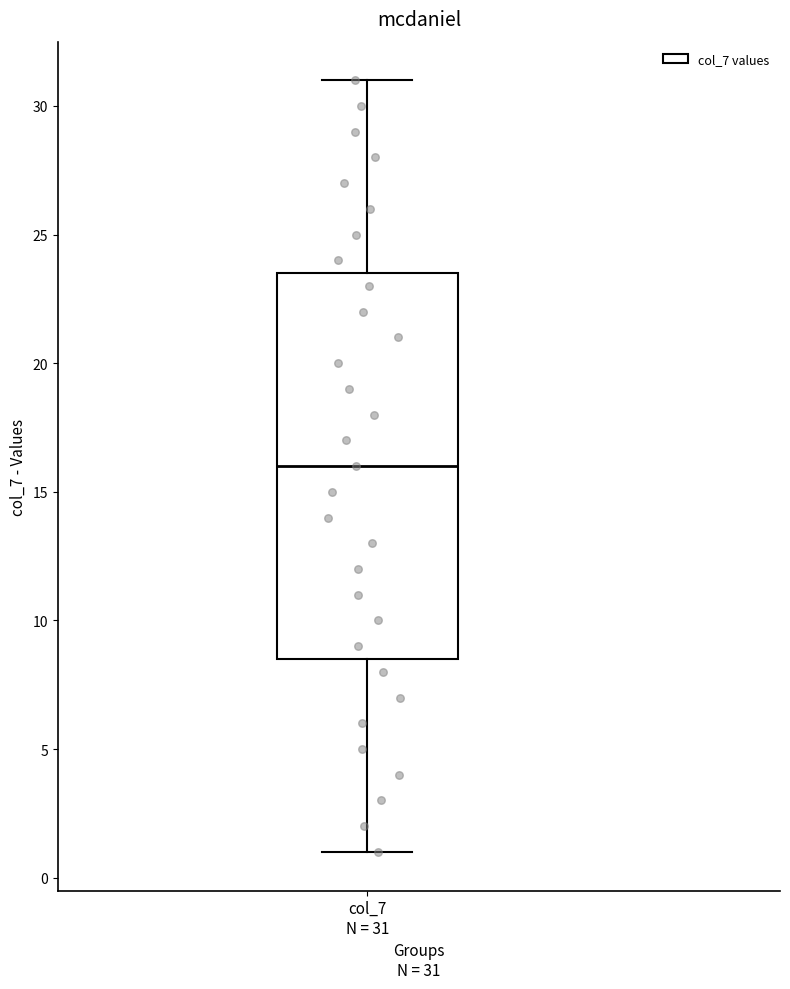

Where is the lower edge of the box for col_7 N = 31 on the y-axis? The values are not printed on the chart, so give them approximately, as read against the axis.

8.5